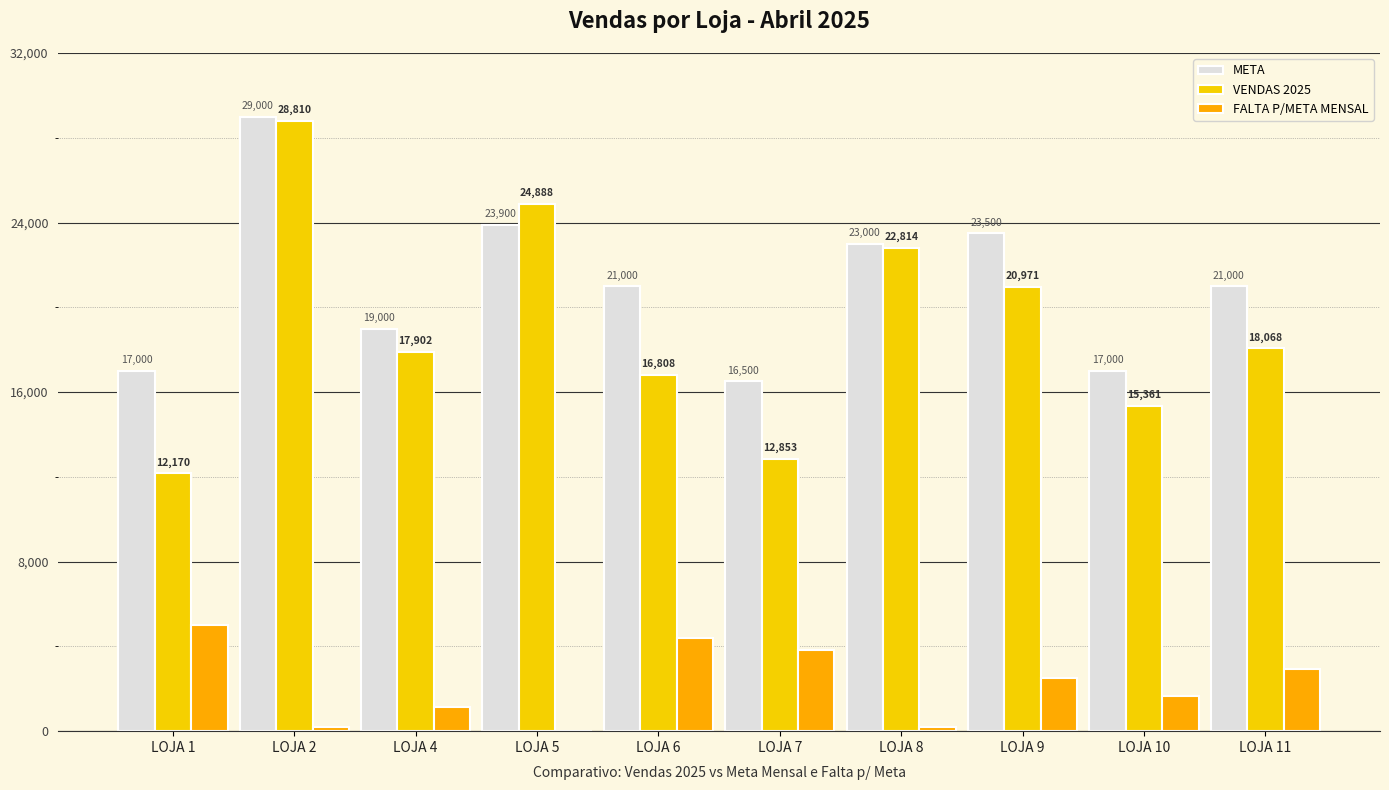

Read the META value at LOJA 11.

21000.0